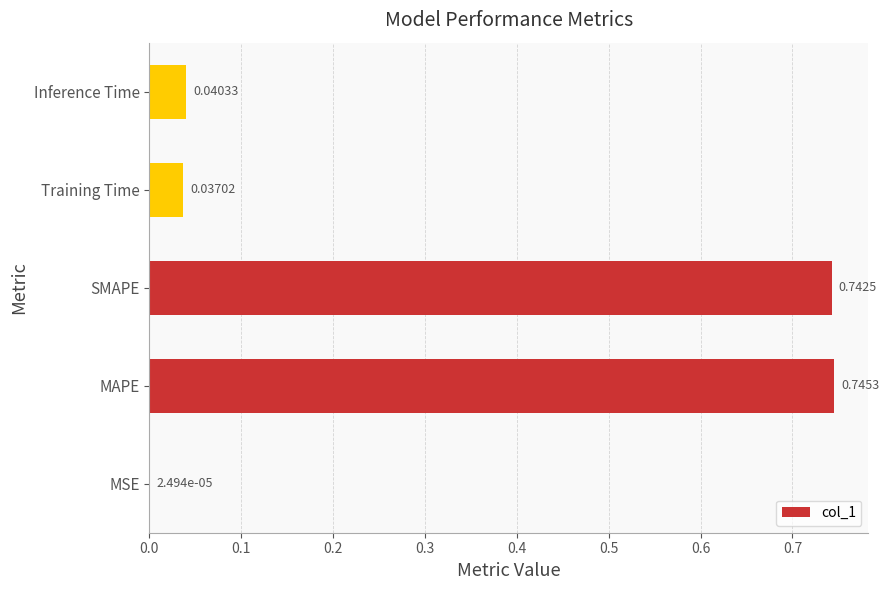

Which has a higher value, SMAPE or MAPE?

MAPE